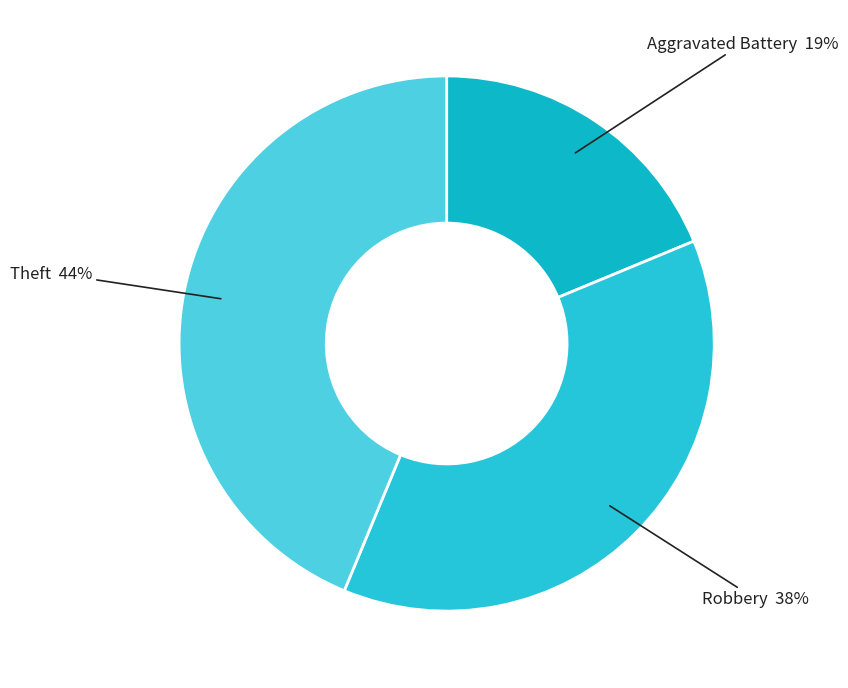

Count the number of slices in the pie.

3